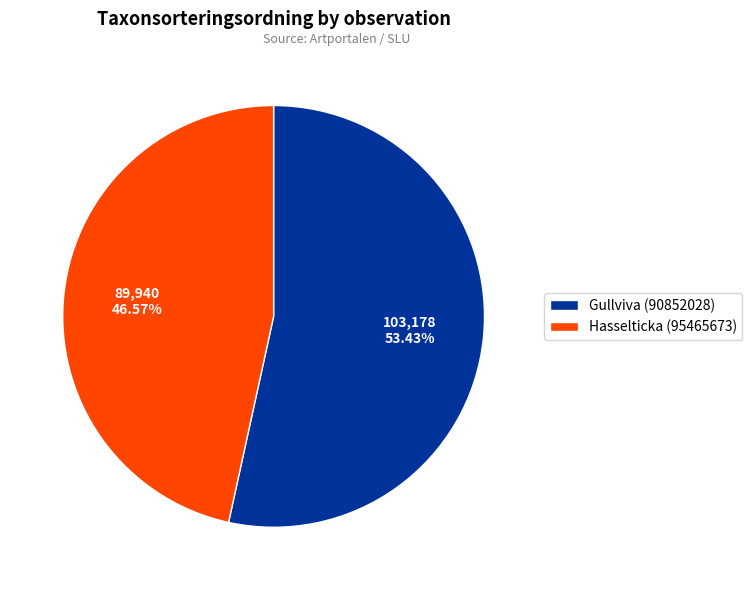

True or false: Hasselticka (95465673) accounts for 47% of the total.

True